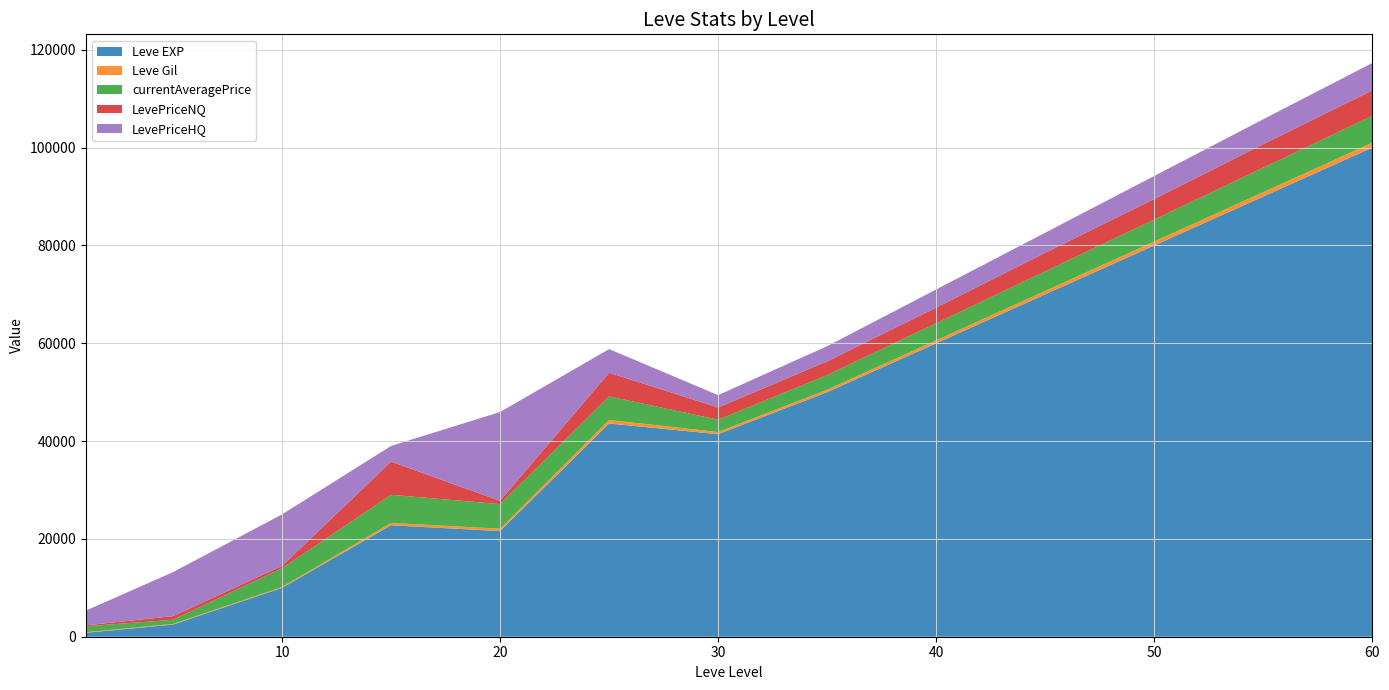

Reading left to right, extract all data points from this chart.

Leve EXP: 1=800	5=2490	10=9990	15=22790	20=21600	25=43600	30=41410	35=50000	40=60000	45=70000	50=80000	55=90000	60=100000
Leve Gil: 1=113	5=139	10=191	15=468	20=485	25=715	30=440	35=500	40=600	45=700	50=800	55=900	60=1000
currentAveragePrice: 1=1218	5=836	10=3825	15=5760	20=5034	25=4832	30=2519	35=3000	40=3500	45=4000	50=4500	55=5000	60=5500
LevePriceNQ: 1=193	5=738	10=475	15=6785	20=656	25=4832	30=2500	35=2800	40=3200	45=3800	50=4200	55=4800	60=5200
LevePriceHQ: 1=3011	5=9000	10=10526	15=3199	20=18168	25=4832	30=2525	35=3100	40=3700	45=4100	50=4700	55=5100	60=5600